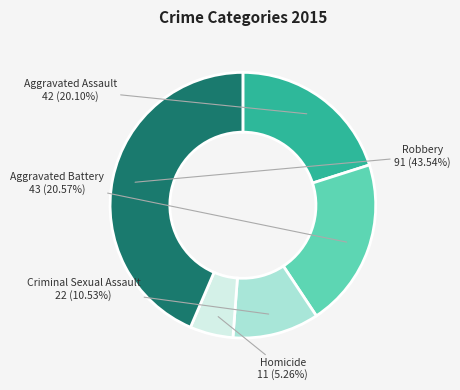

Does any single category account for the majority?

No